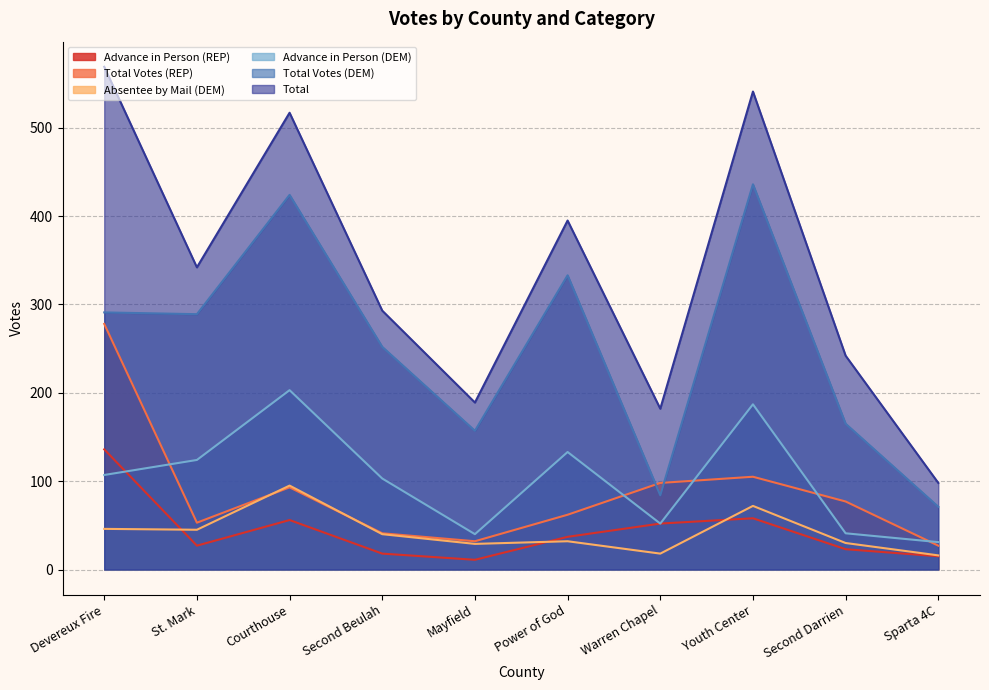

Reading left to right, transcribe all the data shown in this chart.

Advance in Person (REP): Devereux Fire=136	St. Mark=27	Courthouse=56	Second Beulah=18	Mayfield=11	Power of God=37	Warren Chapel=52	Youth Center=58	Second Darrien=23	Sparta 4C=15
Total Votes (REP): Devereux Fire=278	St. Mark=53	Courthouse=93	Second Beulah=41	Mayfield=32	Power of God=62	Warren Chapel=98	Youth Center=105	Second Darrien=77	Sparta 4C=27
Absentee by Mail (DEM): Devereux Fire=46	St. Mark=45	Courthouse=95	Second Beulah=40	Mayfield=29	Power of God=32	Warren Chapel=18	Youth Center=72	Second Darrien=30	Sparta 4C=16
Advance in Person (DEM): Devereux Fire=107	St. Mark=124	Courthouse=203	Second Beulah=103	Mayfield=40	Power of God=133	Warren Chapel=52	Youth Center=187	Second Darrien=41	Sparta 4C=31
Total Votes (DEM): Devereux Fire=291	St. Mark=289	Courthouse=424	Second Beulah=252	Mayfield=157	Power of God=333	Warren Chapel=84	Youth Center=436	Second Darrien=165	Sparta 4C=71
Total: Devereux Fire=569	St. Mark=342	Courthouse=517	Second Beulah=293	Mayfield=189	Power of God=395	Warren Chapel=182	Youth Center=541	Second Darrien=242	Sparta 4C=98